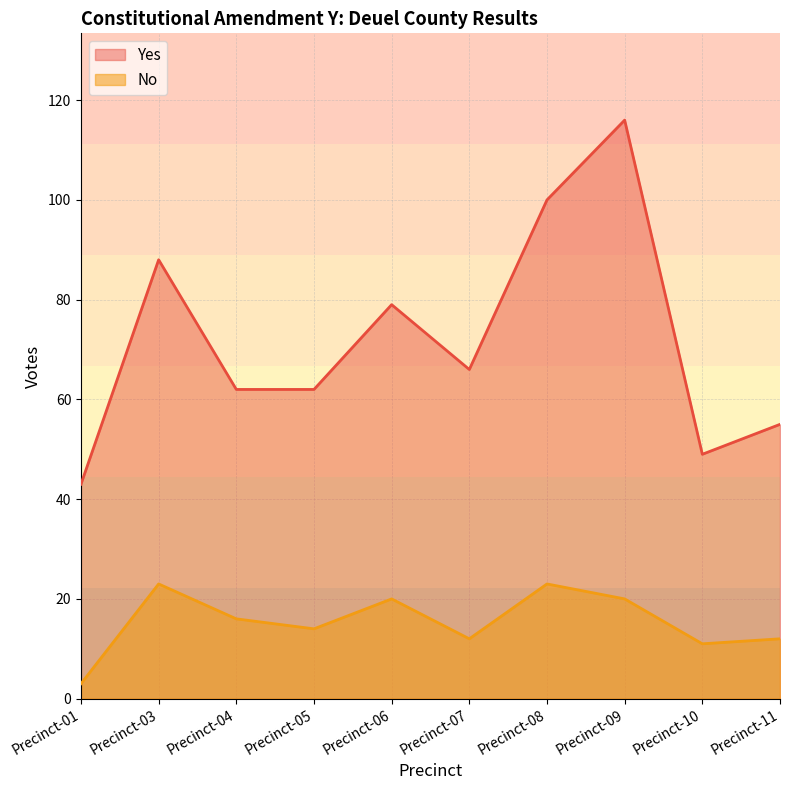

Reading right to left, list all the values displayed in this chart.

Yes: 55	49	116	100	66	79	62	62	88	43
No: 12	11	20	23	12	20	14	16	23	3